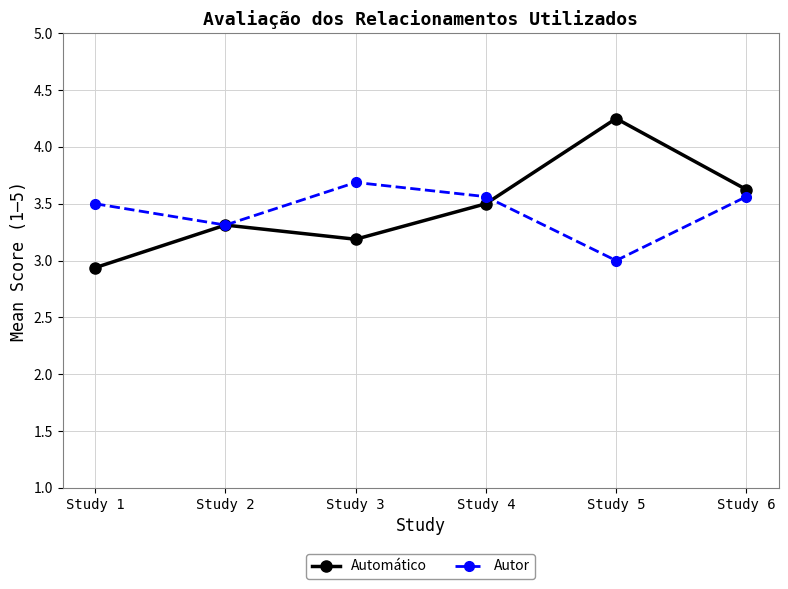

What is the total value across all series at Study 2?

6.6